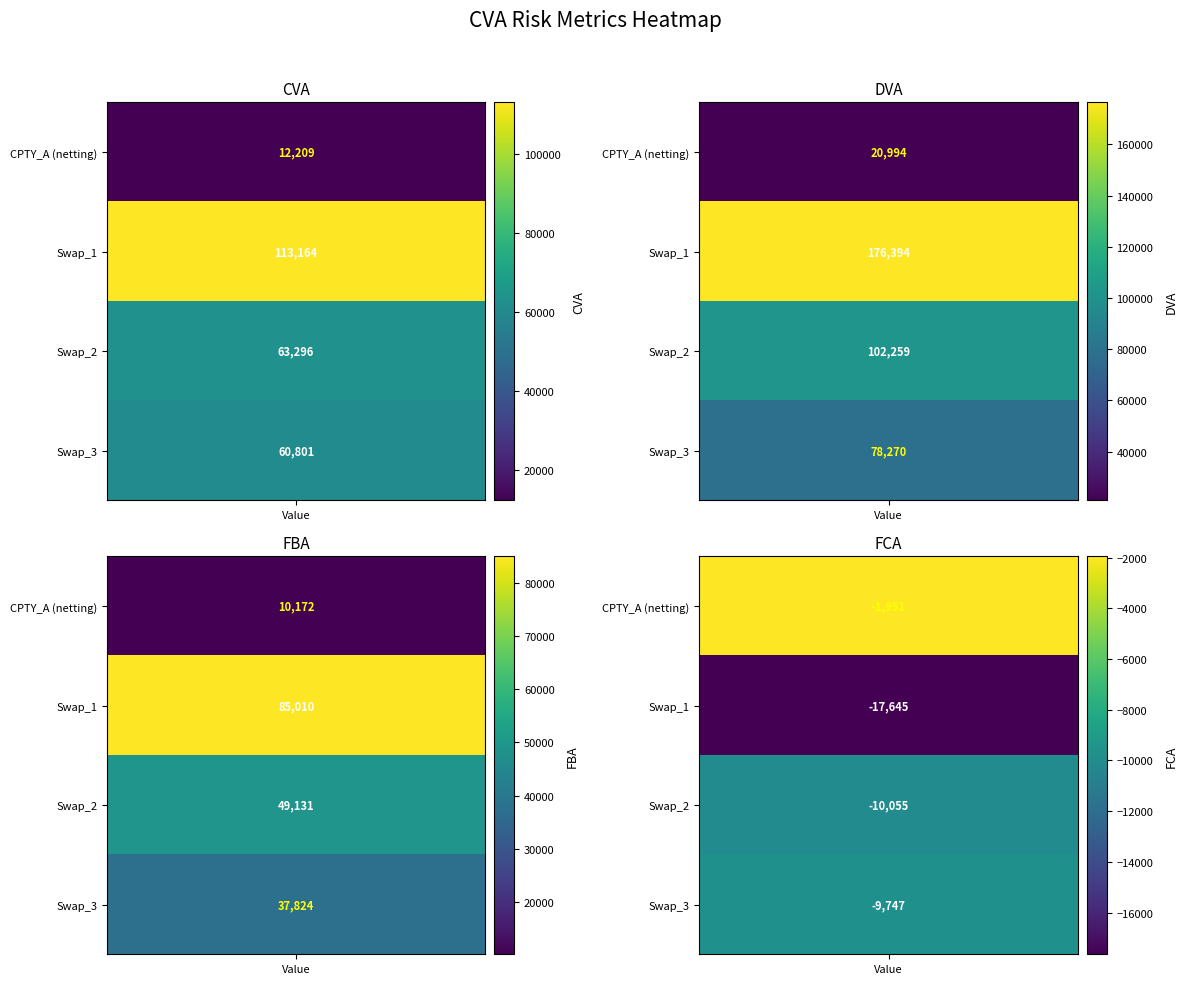

List the series in order of their peak value, lowest first.

CPTY_A (netting), Swap_3, Swap_2, Swap_1